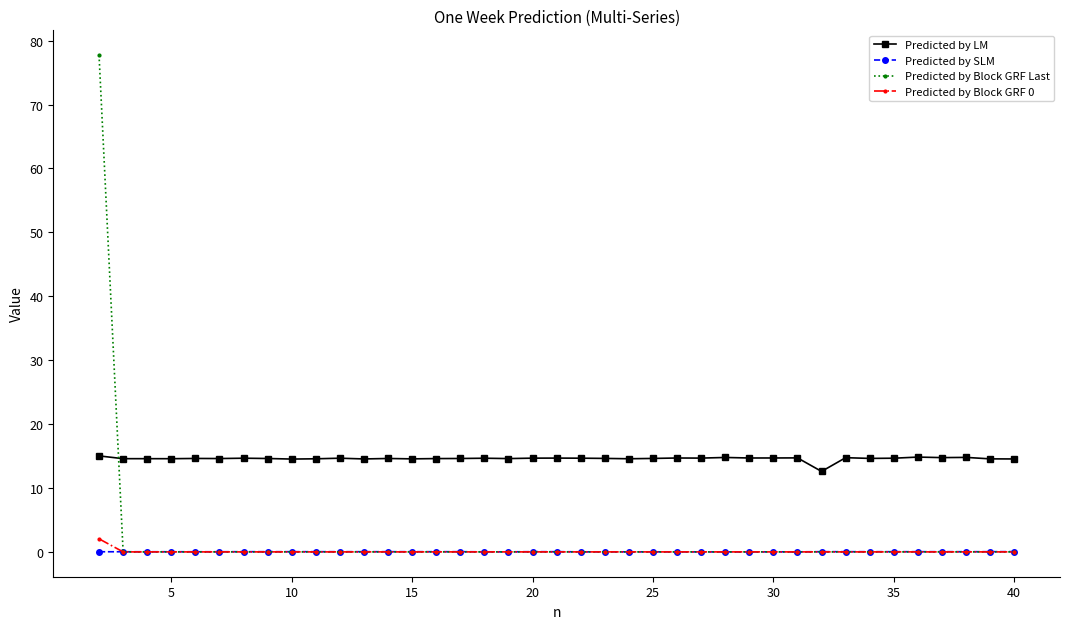

Which series has the largest total across all categories?

Predicted by LM